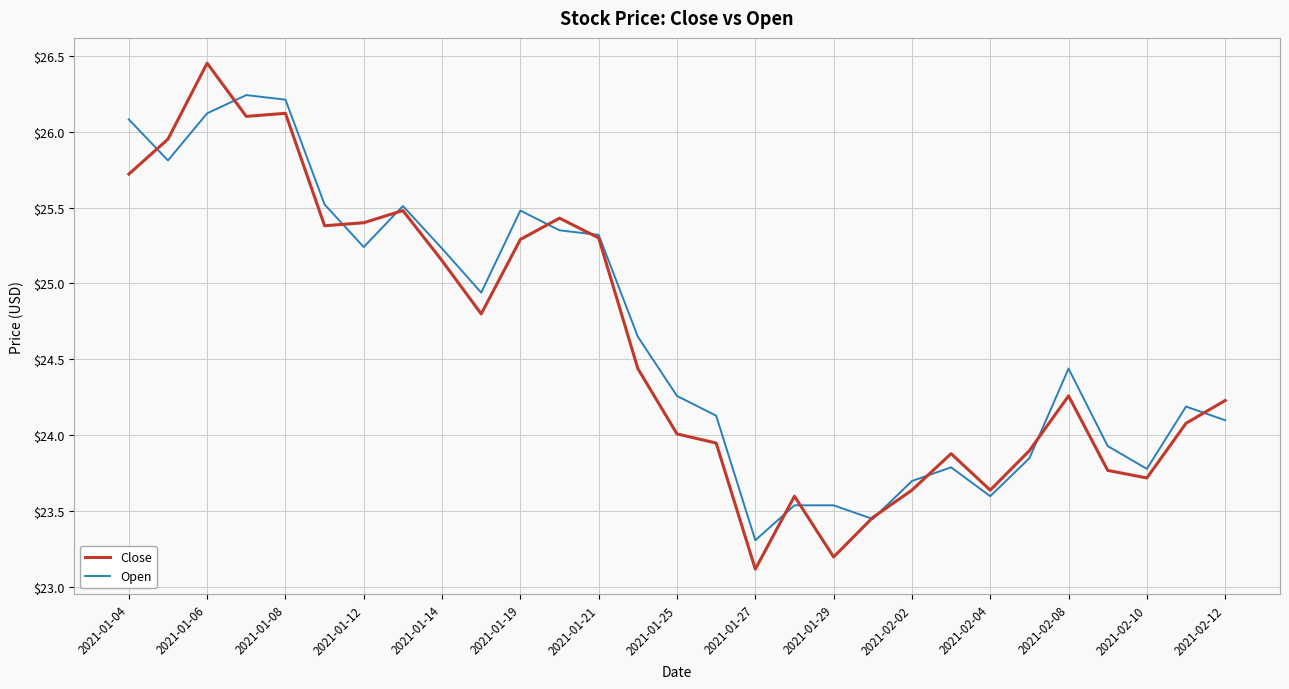

After their last crossing, which series has the higher values: Open or Close?

Close